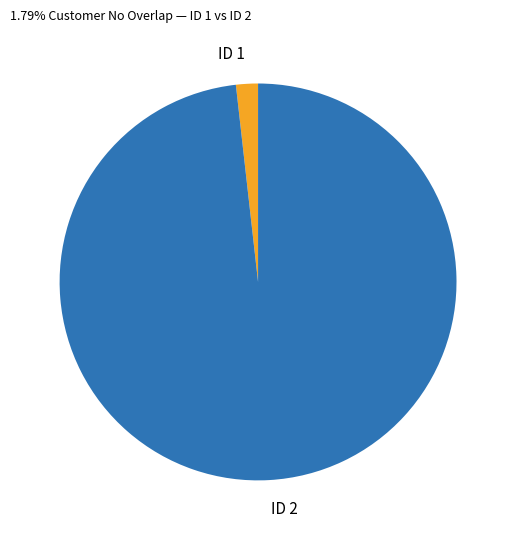

How many slices are in this pie chart?

2